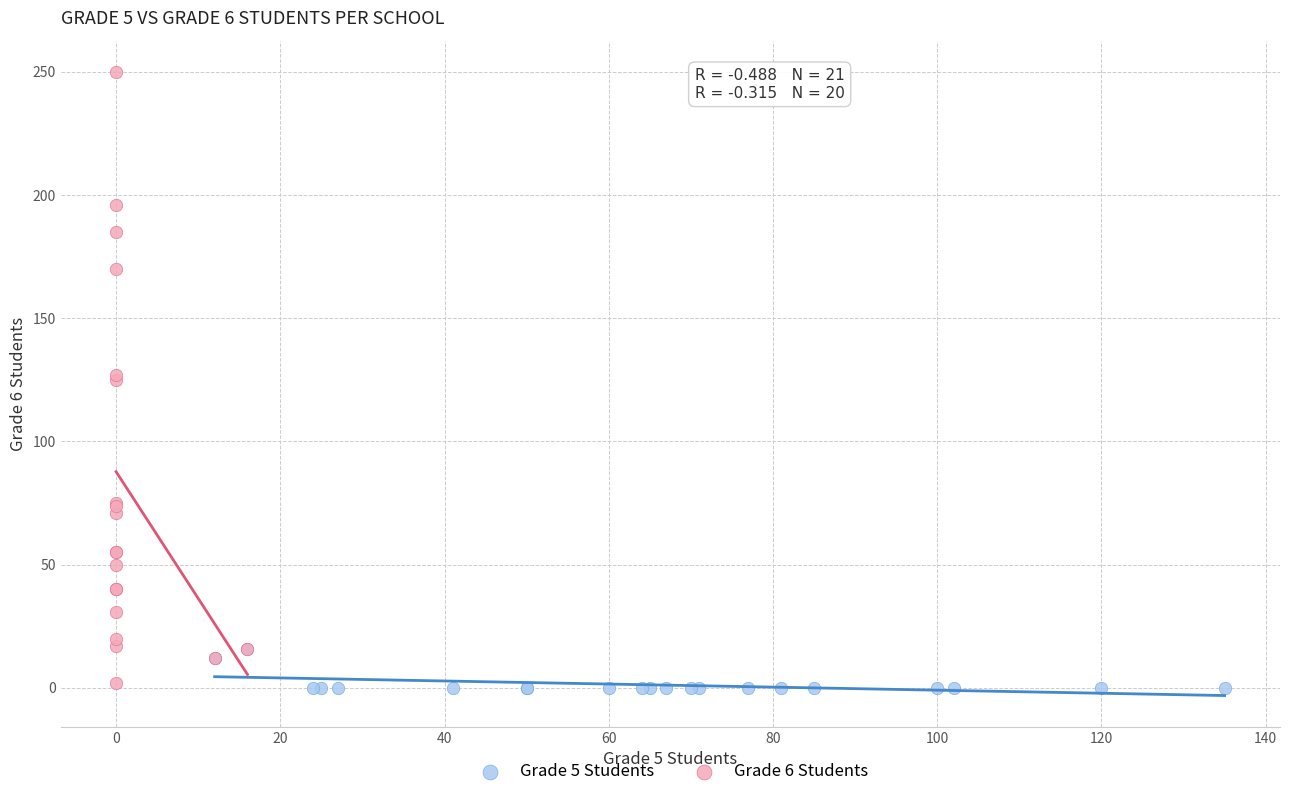

Which series contains the highest Y value?

Grade 6 Students